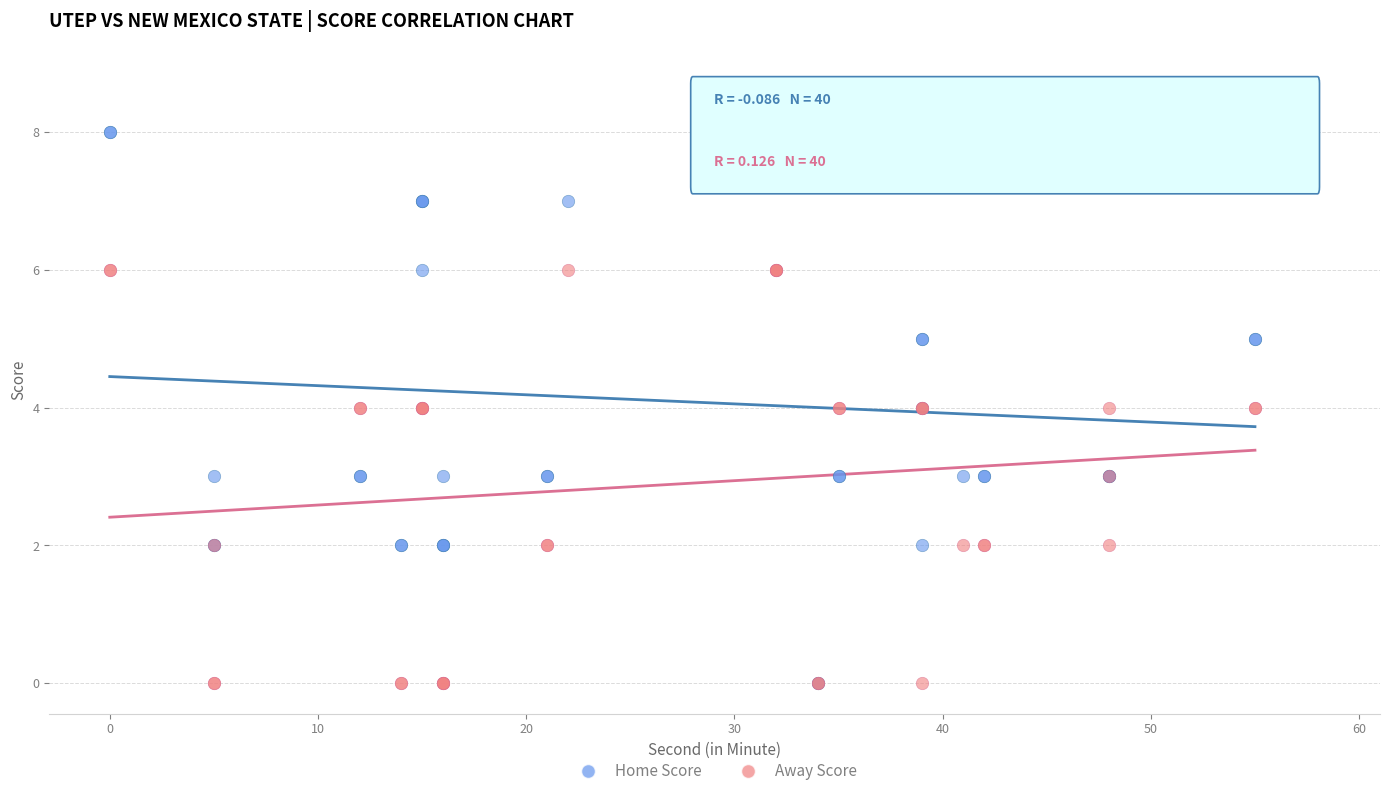

Which series reaches the maximum Y coordinate?

Home Score